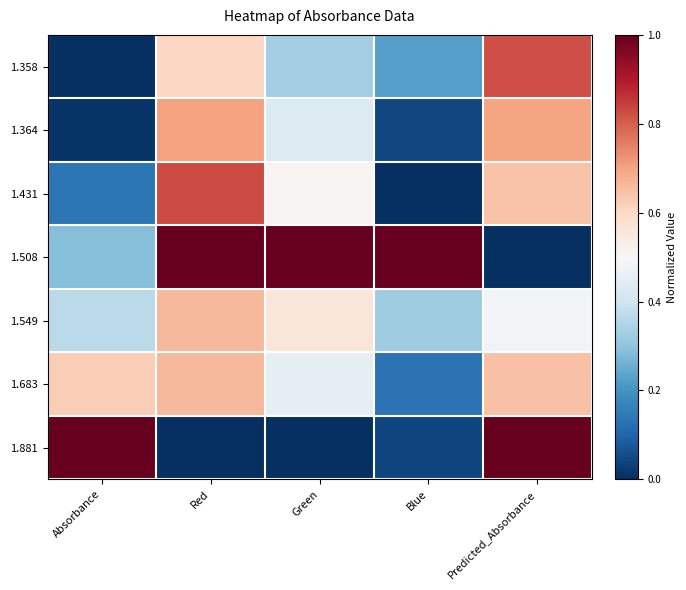

What is the total value across all series at Green?

3.3